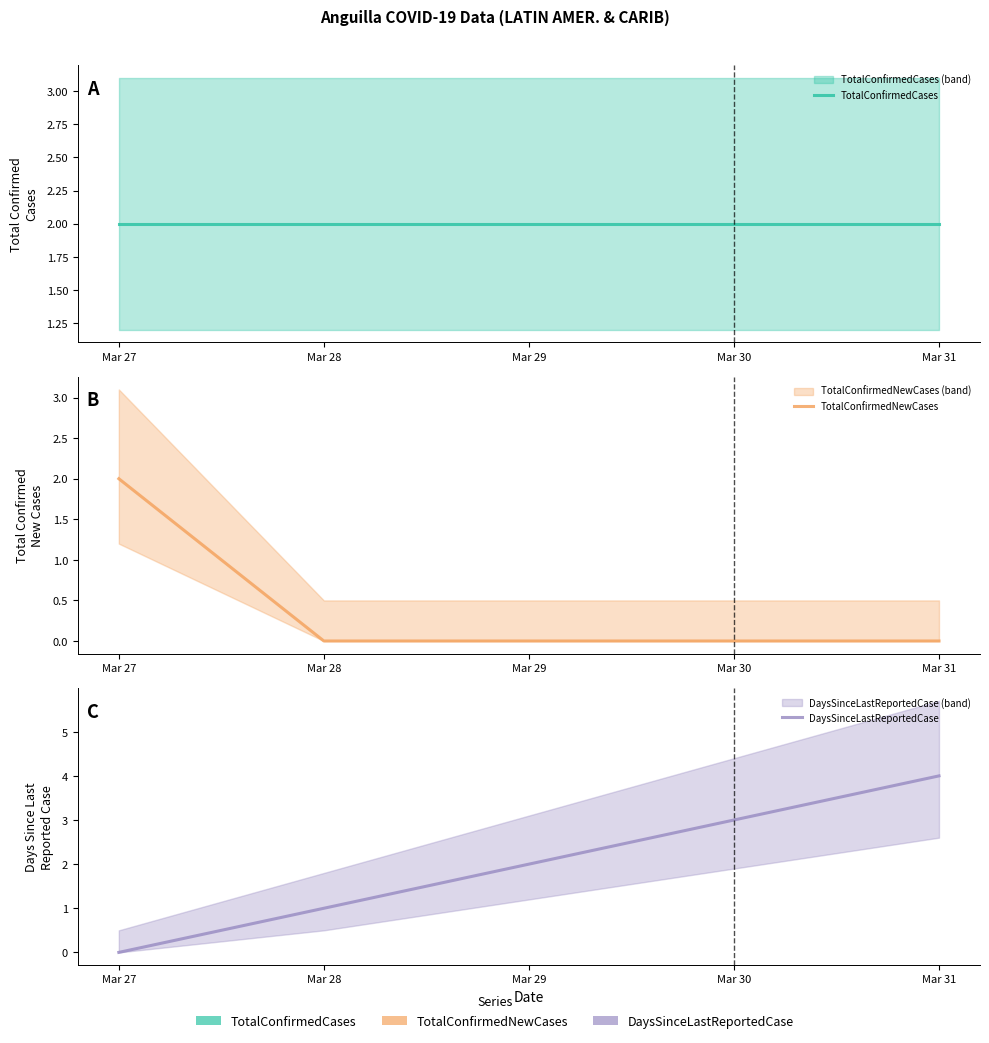

What is the difference between the DaysSinceLastReportedCase values at Mar 30 and Mar 29?

1